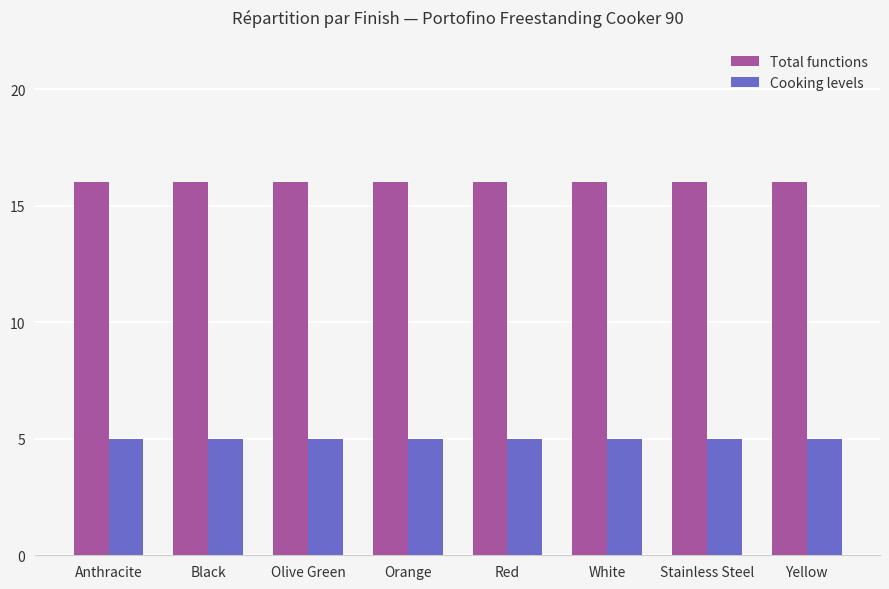

Reading left to right, transcribe all the data shown in this chart.

Total functions: 16	16	16	16	16	16	16	16
Cooking levels: 5	5	5	5	5	5	5	5